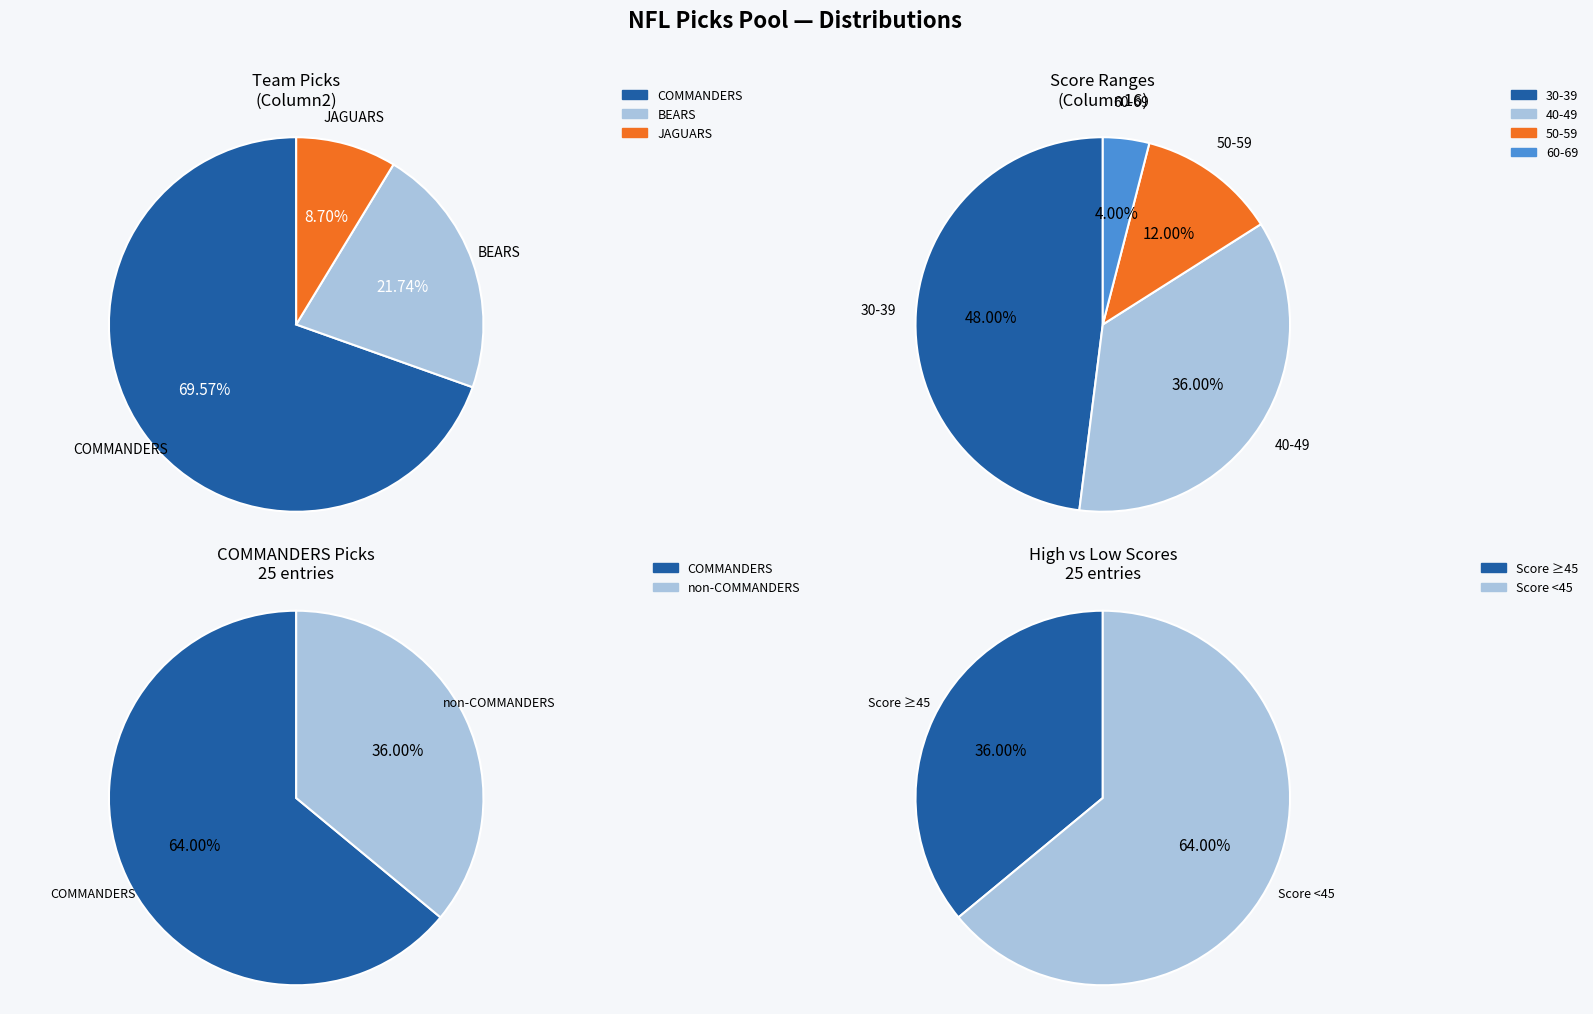

Which slice is the smallest?

JAGUARS